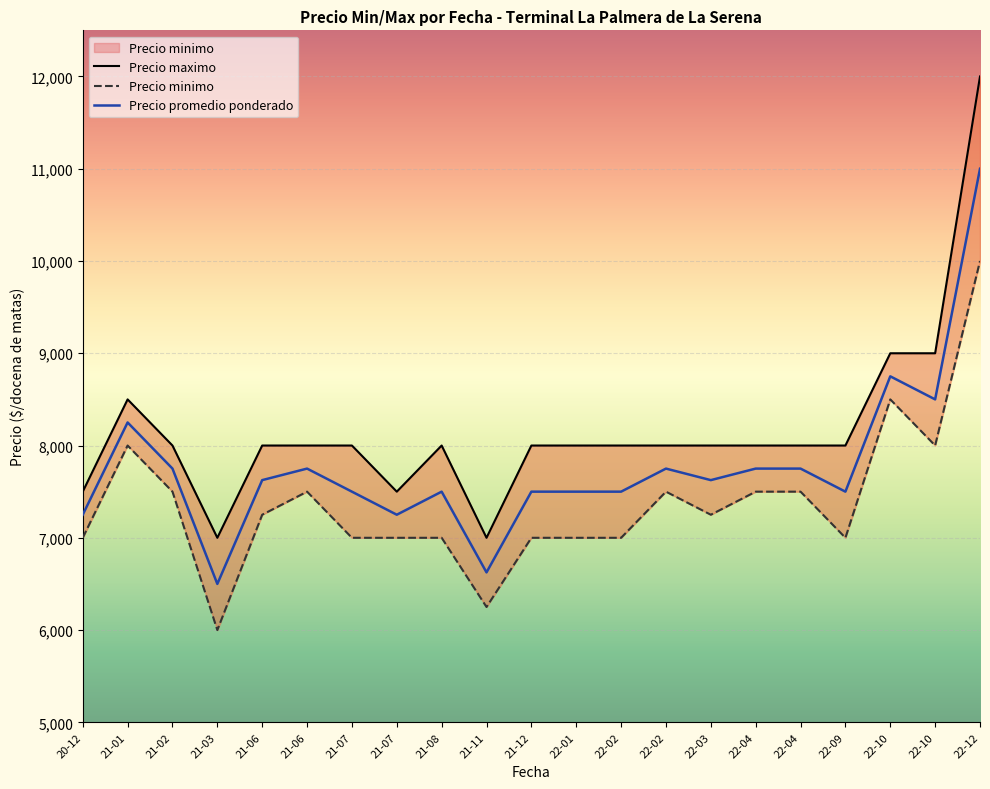

Reading right to left, transcribe all the data shown in this chart.

Precio maximo: 12000	9000	9000	8000	8000	8000	8000	8000	8000	8000	8000	7000	8000	7500	8000	8000	8000	7000	8000	8500	7500
Precio minimo: 10000	8000	8500	7000	7500	7500	7250	7500	7000	7000	7000	6250	7000	7000	7000	7500	7250	6000	7500	8000	7000
Precio promedio ponderado: 11000	8500	8750	7500	7750	7750	7625	7750	7500	7500	7500	6625	7500	7250	7500	7750	7625	6500	7750	8250	7250